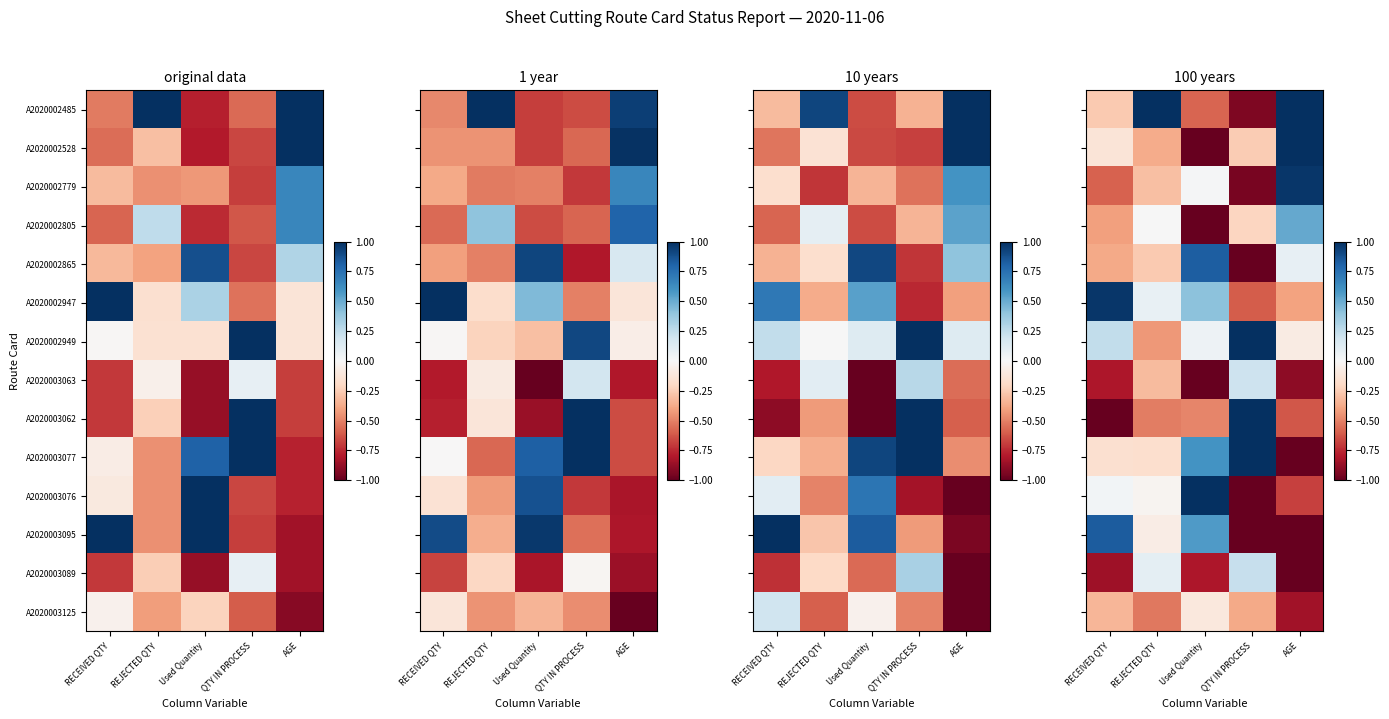

At how many categories does at least one series exceed 0?

5